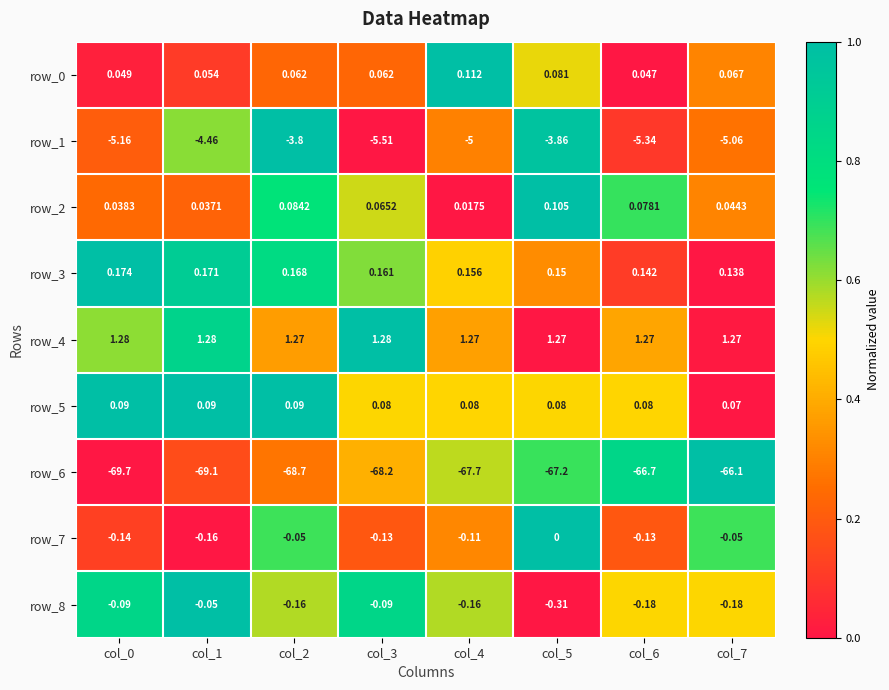

What is the total value across all series at col_2?

-71.0